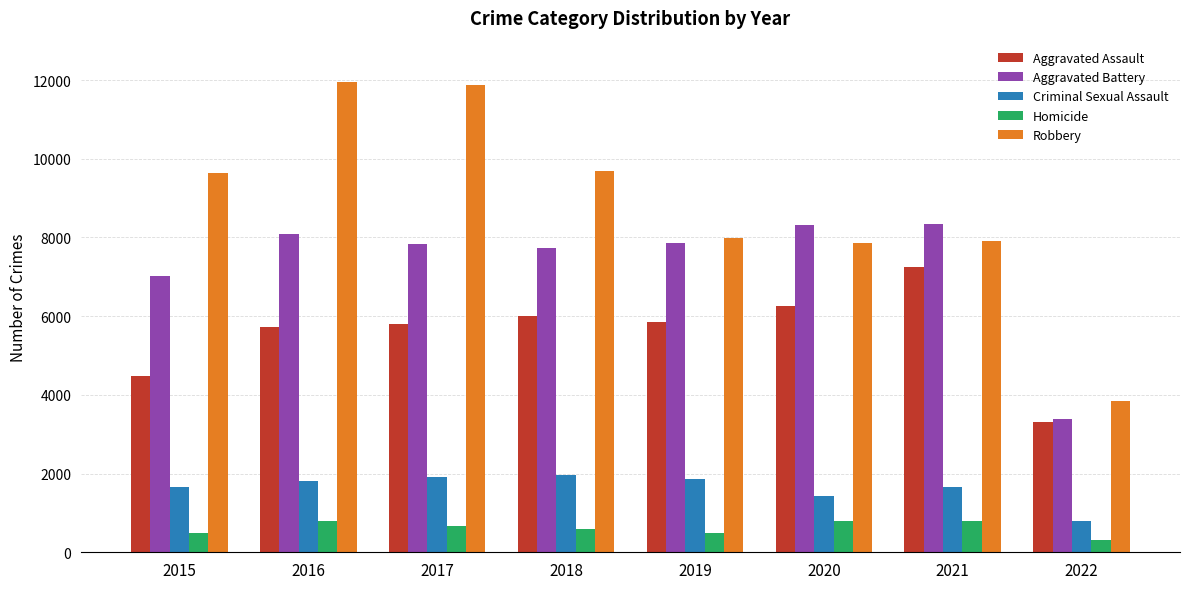

Is the value of Homicide at 2021 greater than the value of Aggravated Assault at 2016?

No